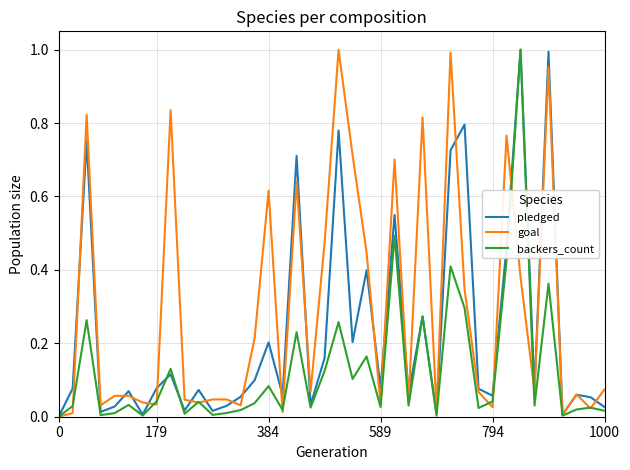

Which series has the largest total across all categories?

goal